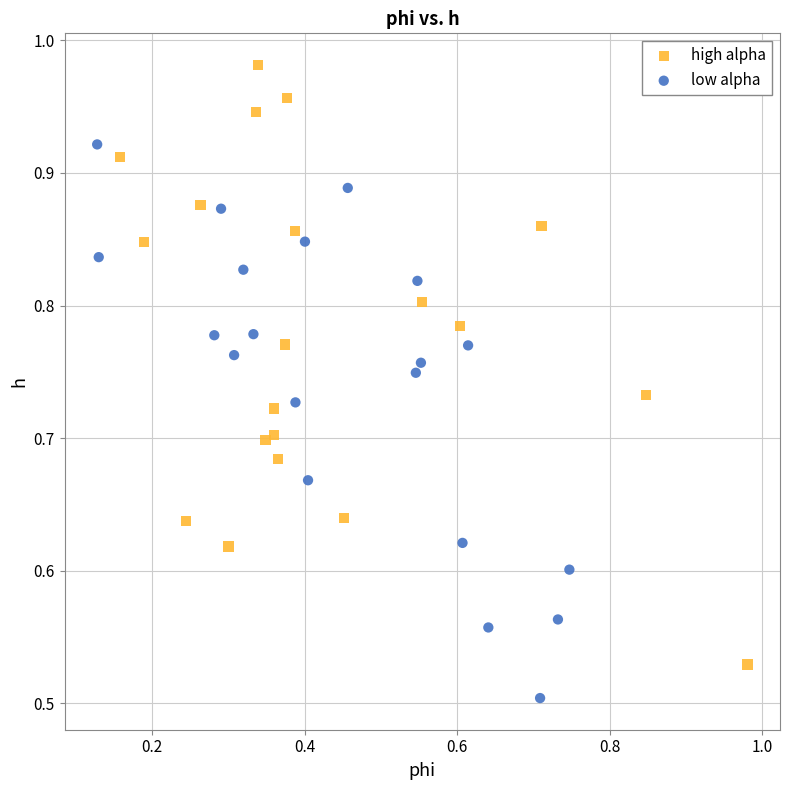

Which series reaches the minimum Y coordinate?

low alpha